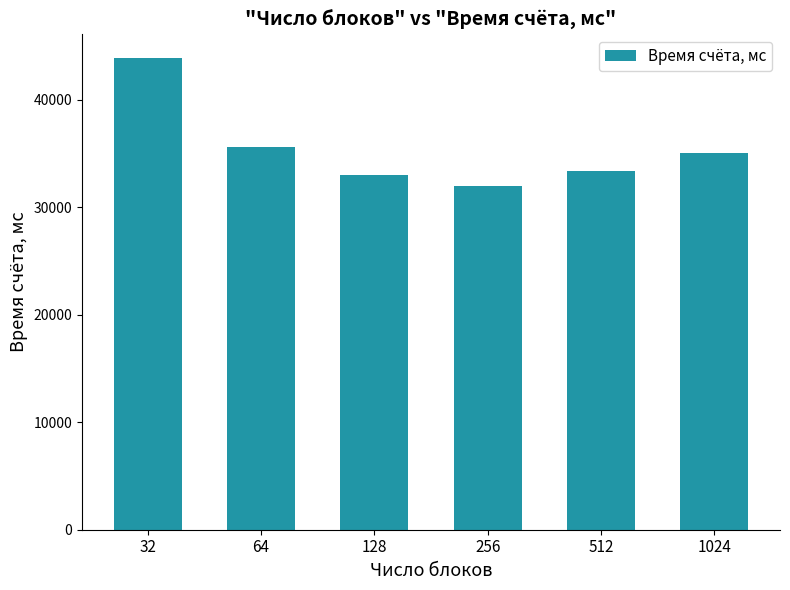

What is the minimum value shown in the chart?

31982.6